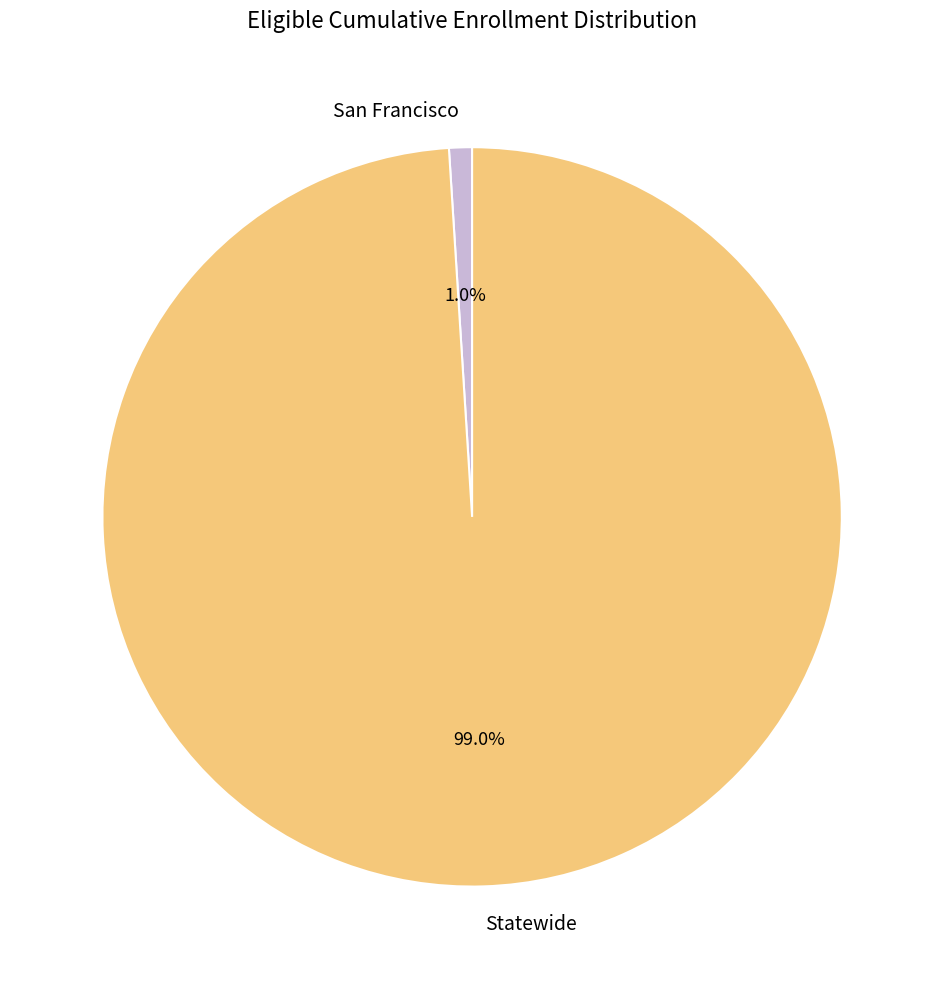

True or false: San Francisco accounts for 11% of the total.

False